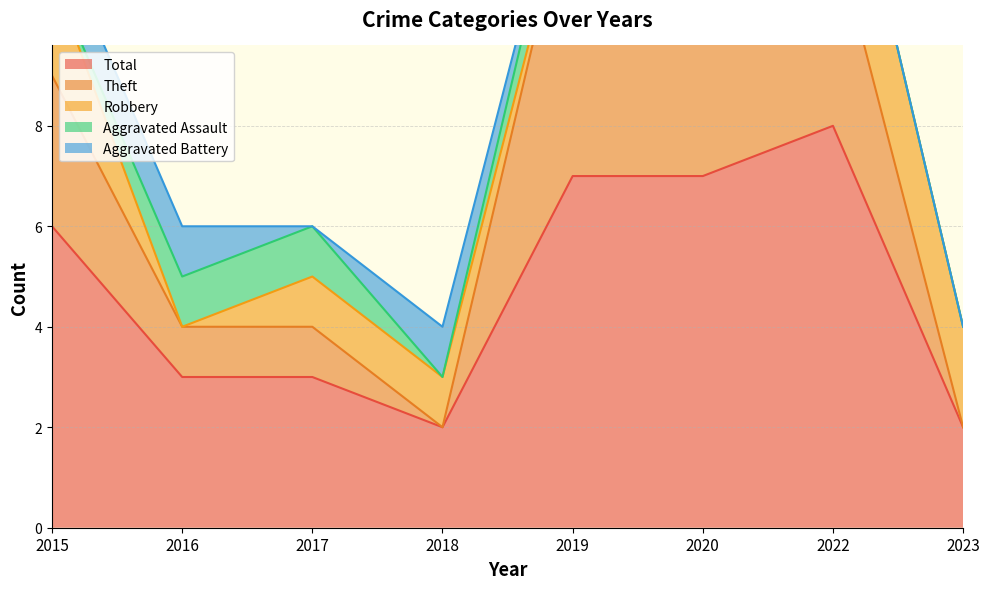

At how many categories does at least one series exceed 6?

3